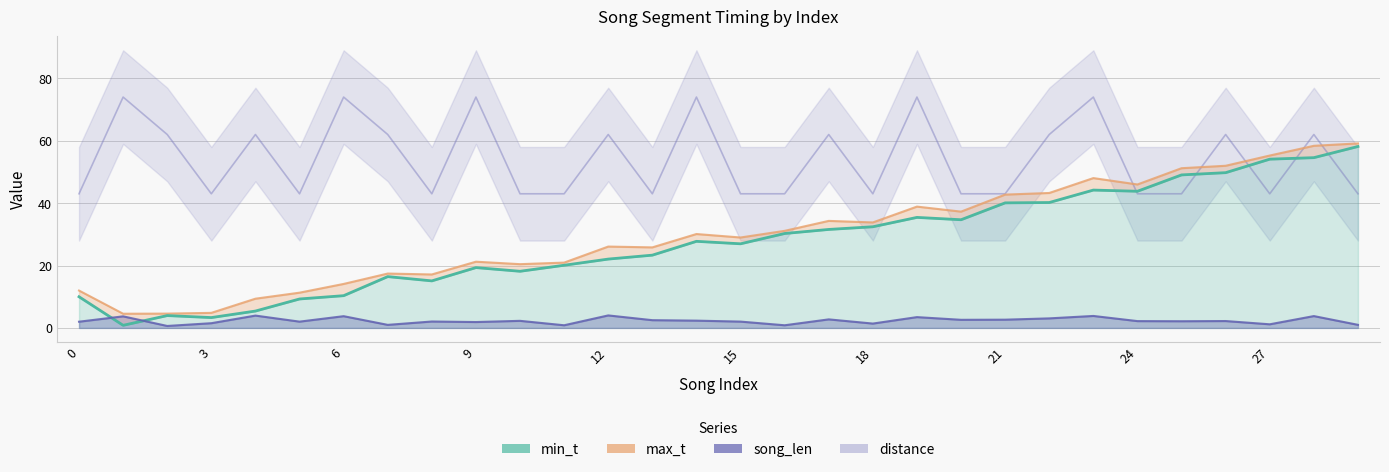

Count the number of categories in the chart.

30